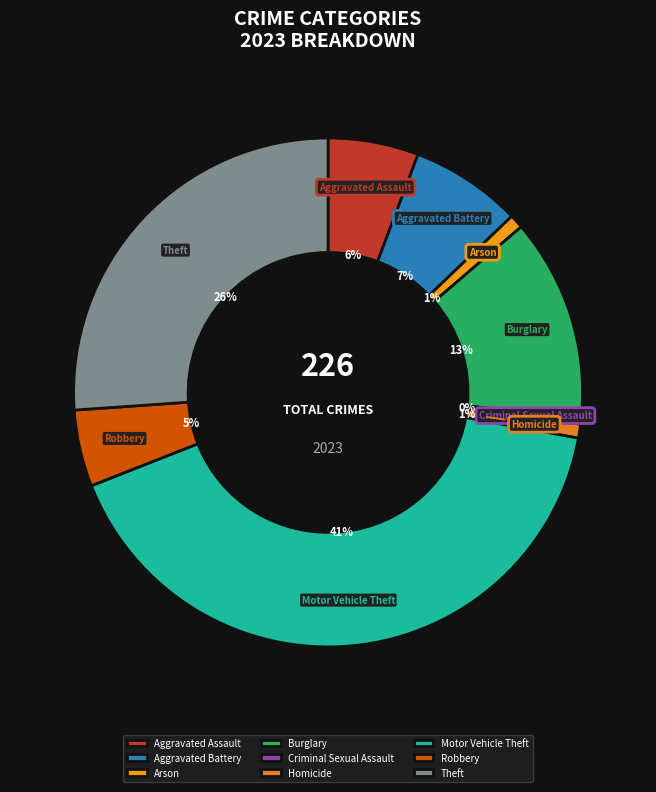

To the nearest percent, what is the combined percentage of Homicide and Theft?

27%